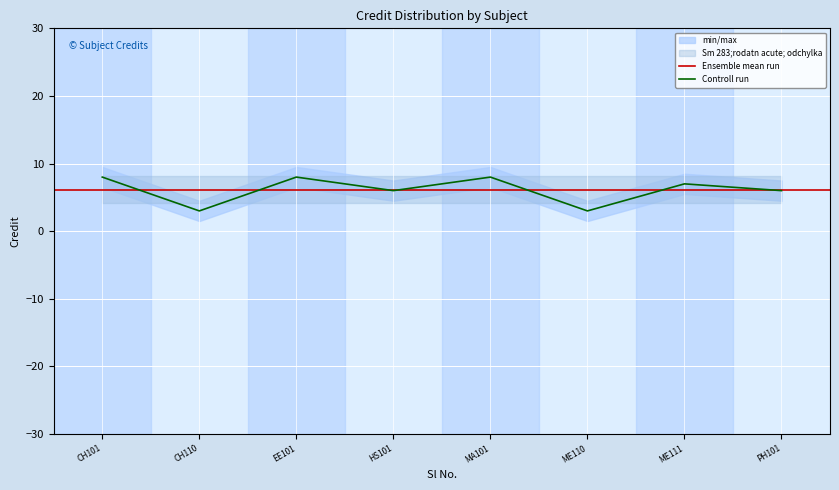

The Controll run series shows 6 at HS101. True or false?

True